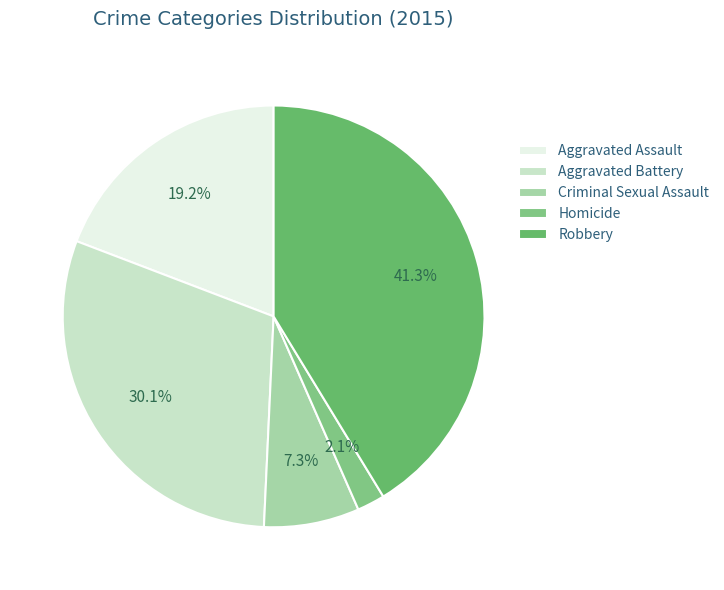

To the nearest percent, what is the difference between the Homicide and Robbery slice percentages?

39%